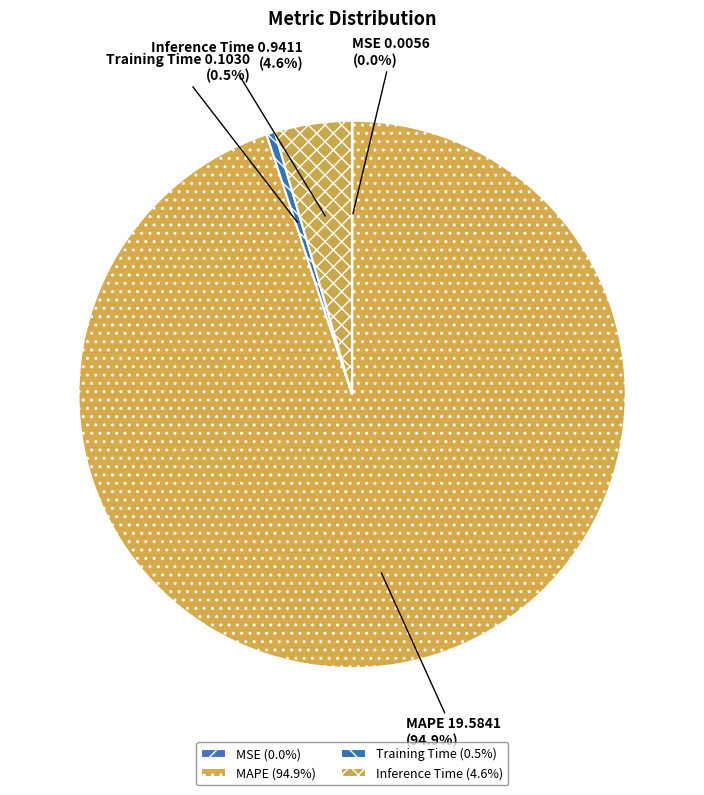

Is it true that Inference Time is 19% of the pie?

False